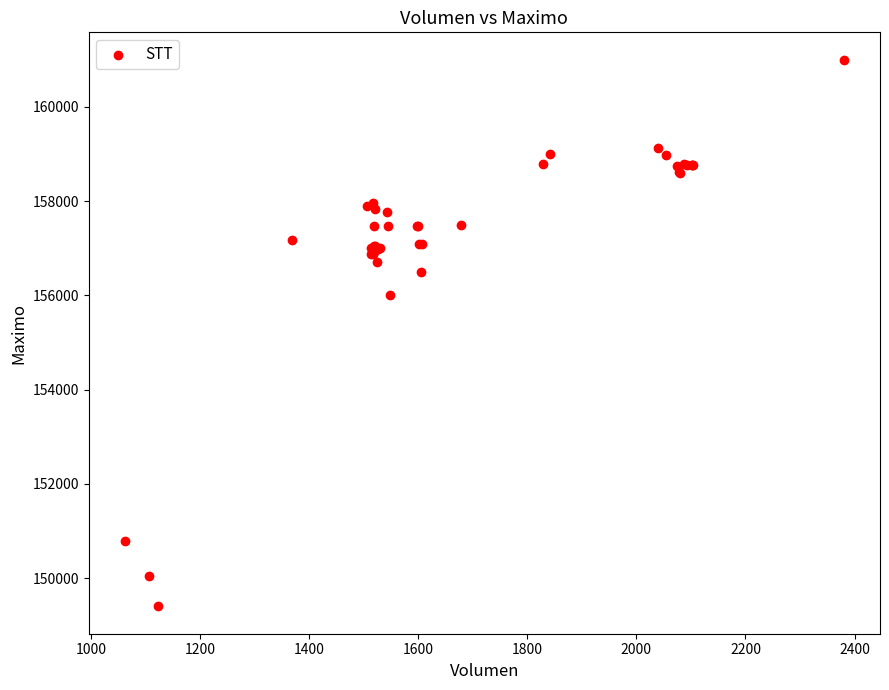

What Y value in the scatter plot is closest to 155202?

156000